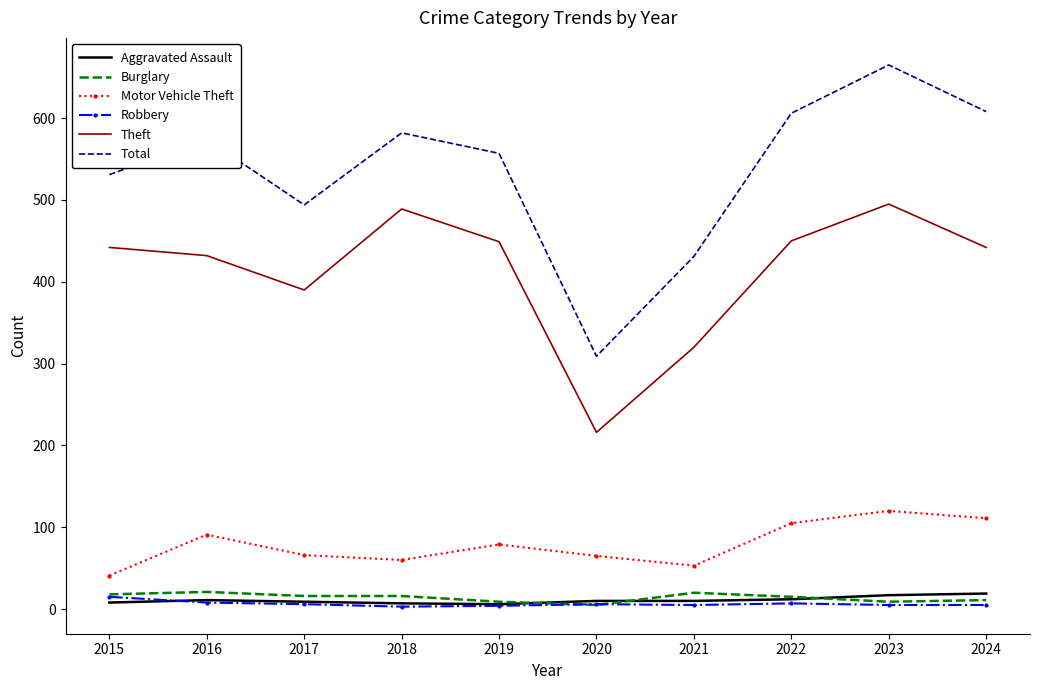

The value of Motor Vehicle Theft at 2023 is 120. True or false?

True